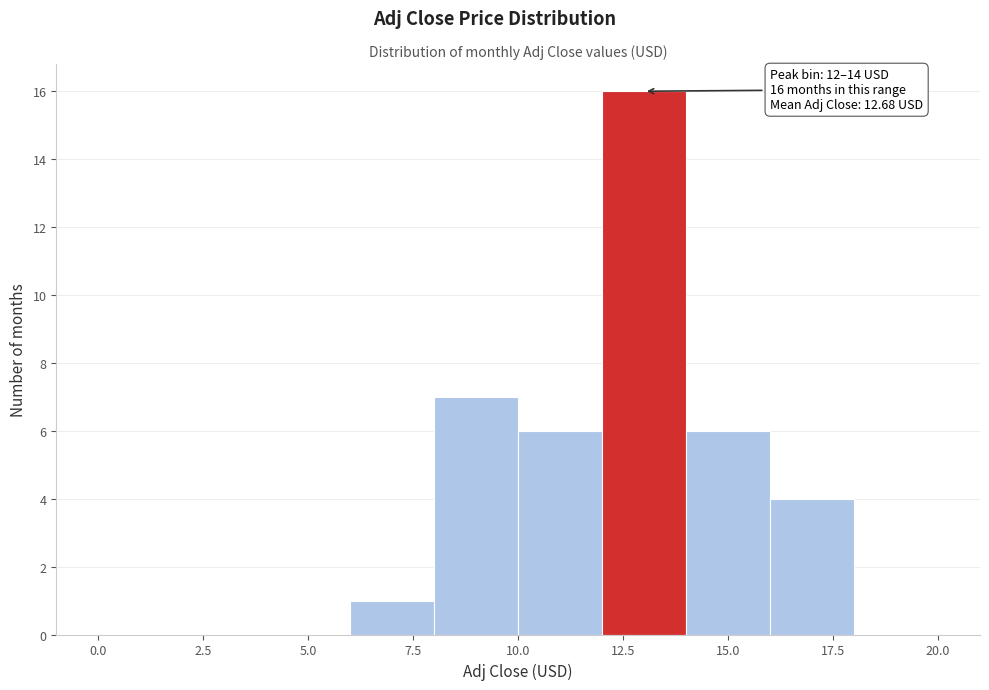

Over which range of the x-axis is the bar tallest?

12 to 14